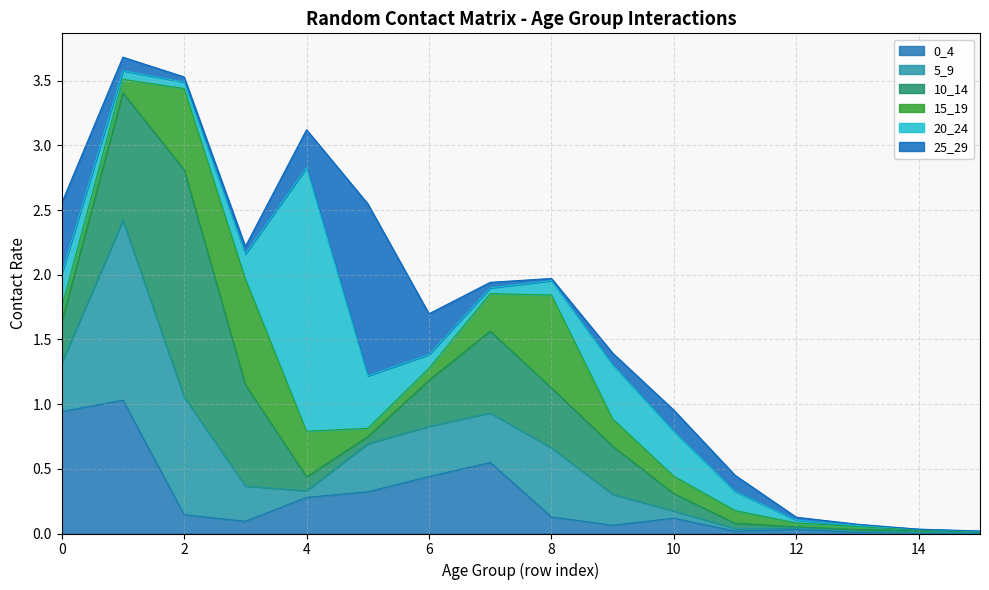

True or false: 10_14 and 5_9 intersect in this chart.

True